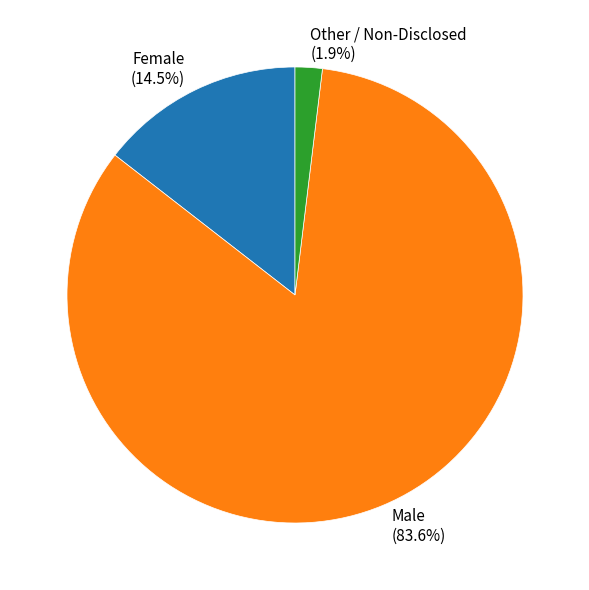

Is the sum of Male and Female greater than half?

Yes